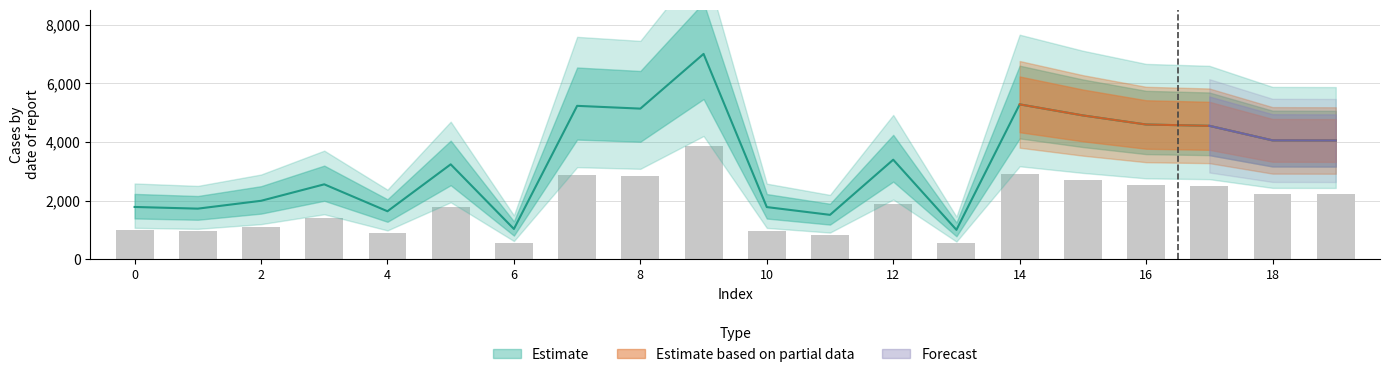

The chart shows a value of 3234.0 at 5. True or false?

True